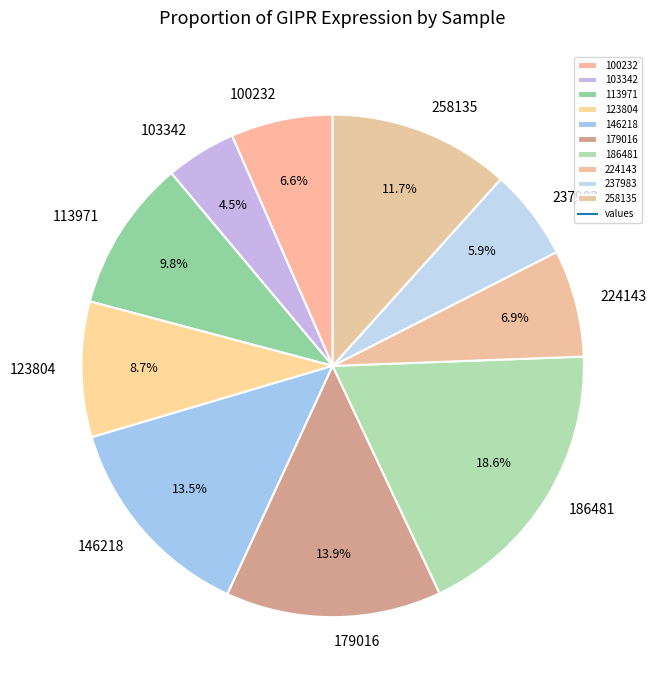

Count the number of slices in the pie.

10